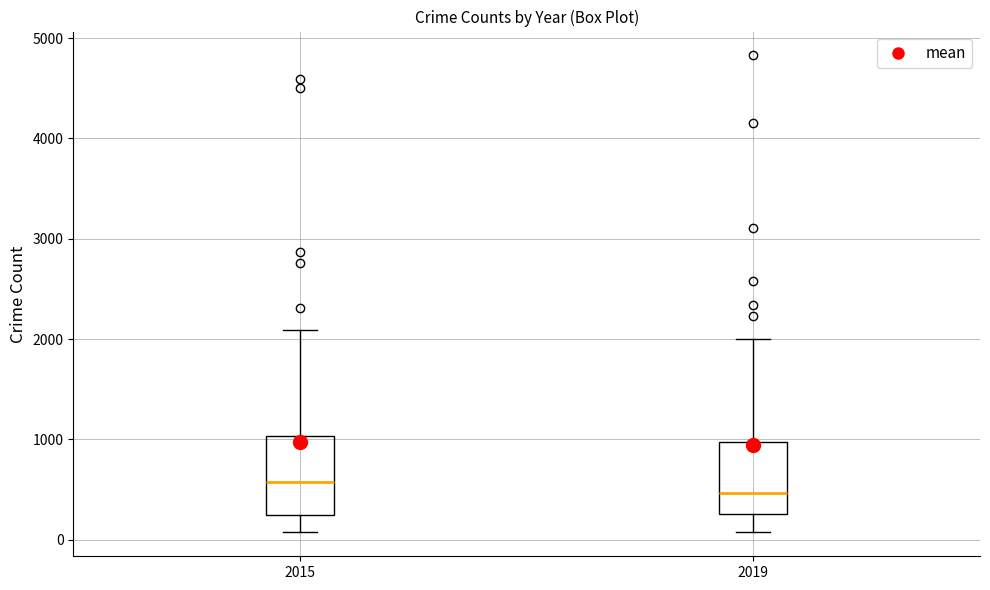

Which box has the lowest median line?

2019